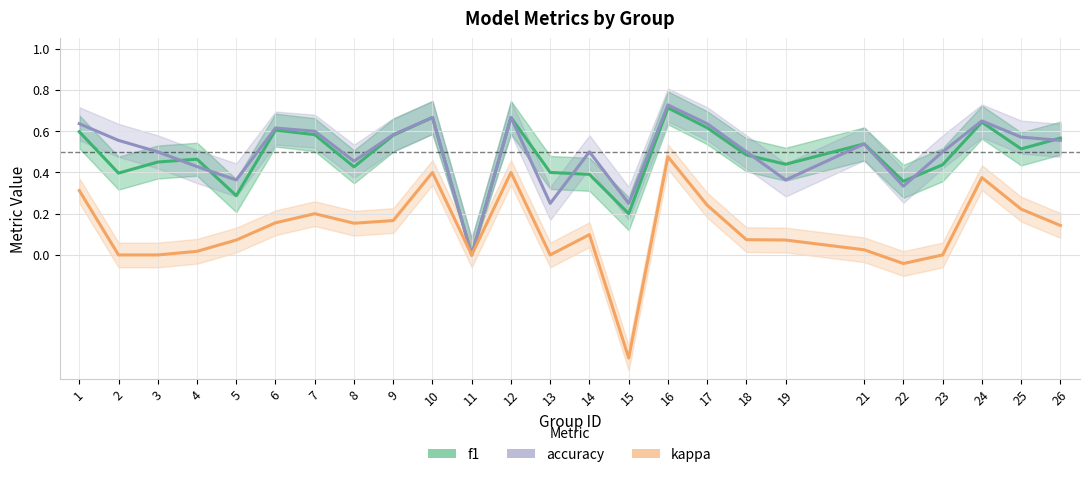

What is the value of the accuracy point at the 12th from the left?

0.7